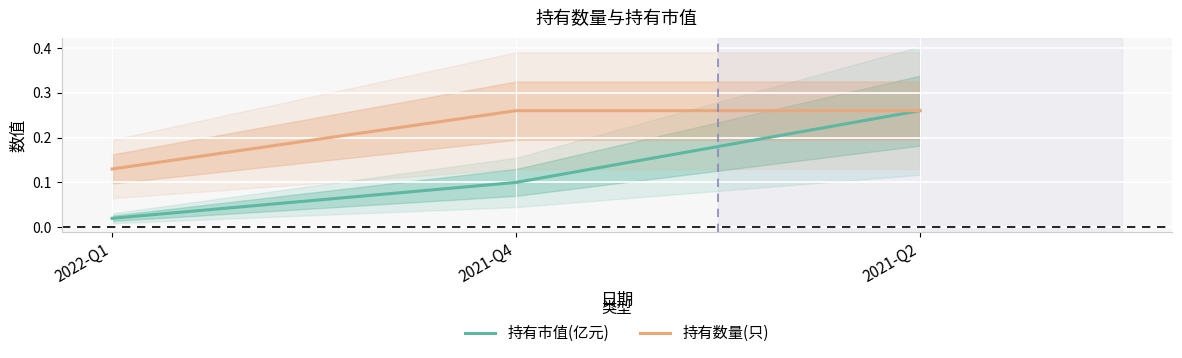

Reading left to right, extract all data points from this chart.

持有市值(亿元): 0.0	0.1	0.3
持有数量(只): 0.1	0.3	0.3